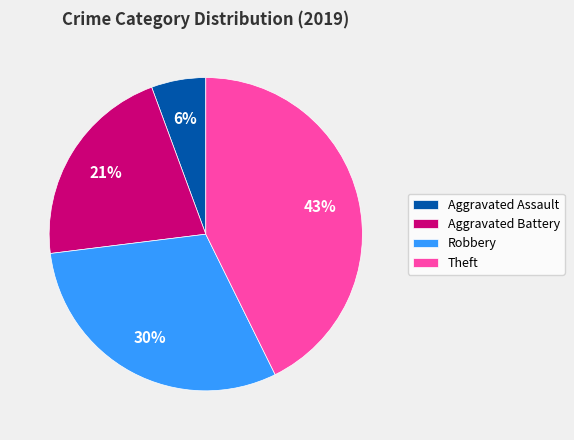

True or false: Robbery accounts for 20% of the total.

False